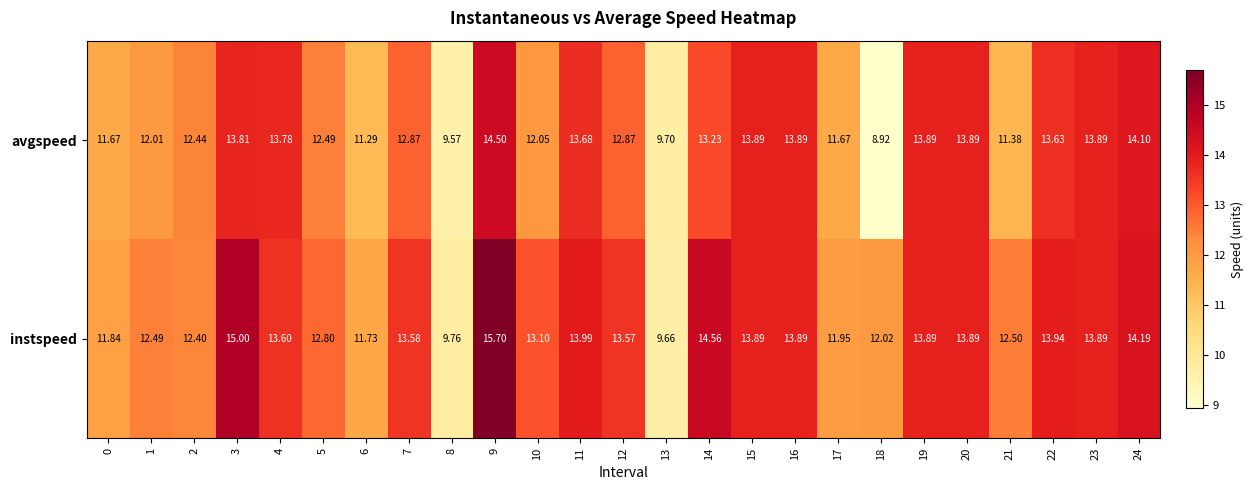

Which label corresponds to the smallest value in the chart?

18